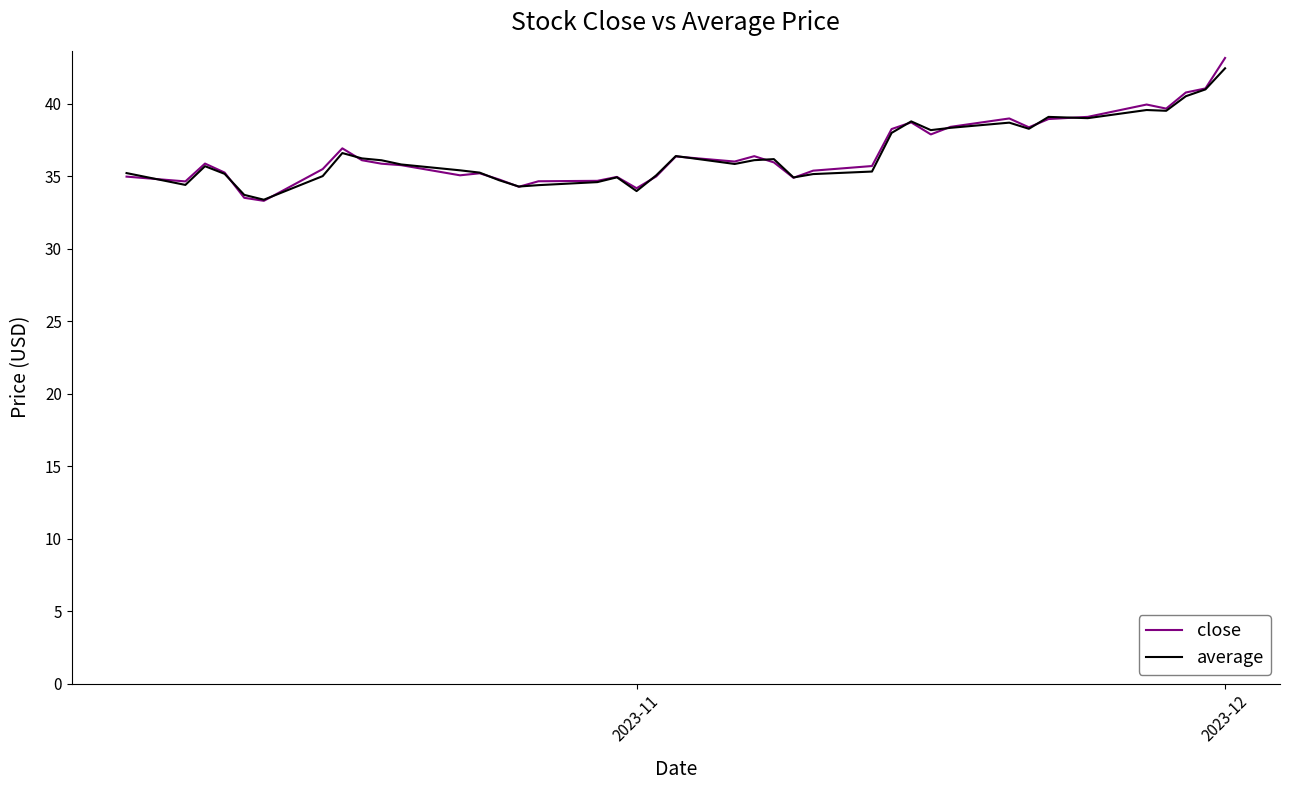

What is the smallest value displayed?

33.3